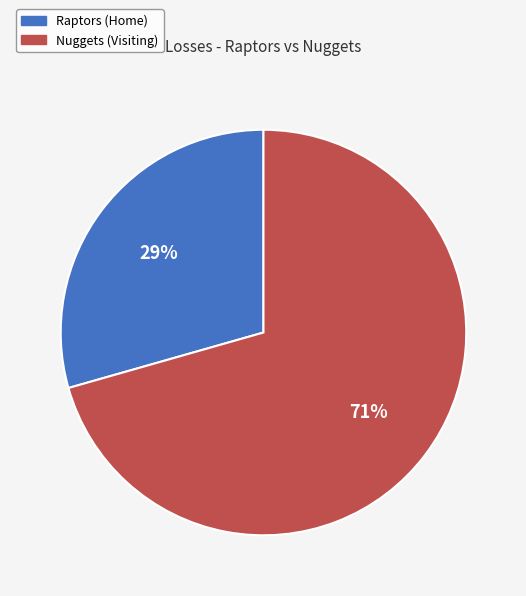

Which category has the biggest portion of the pie?

Nuggets (Visiting)